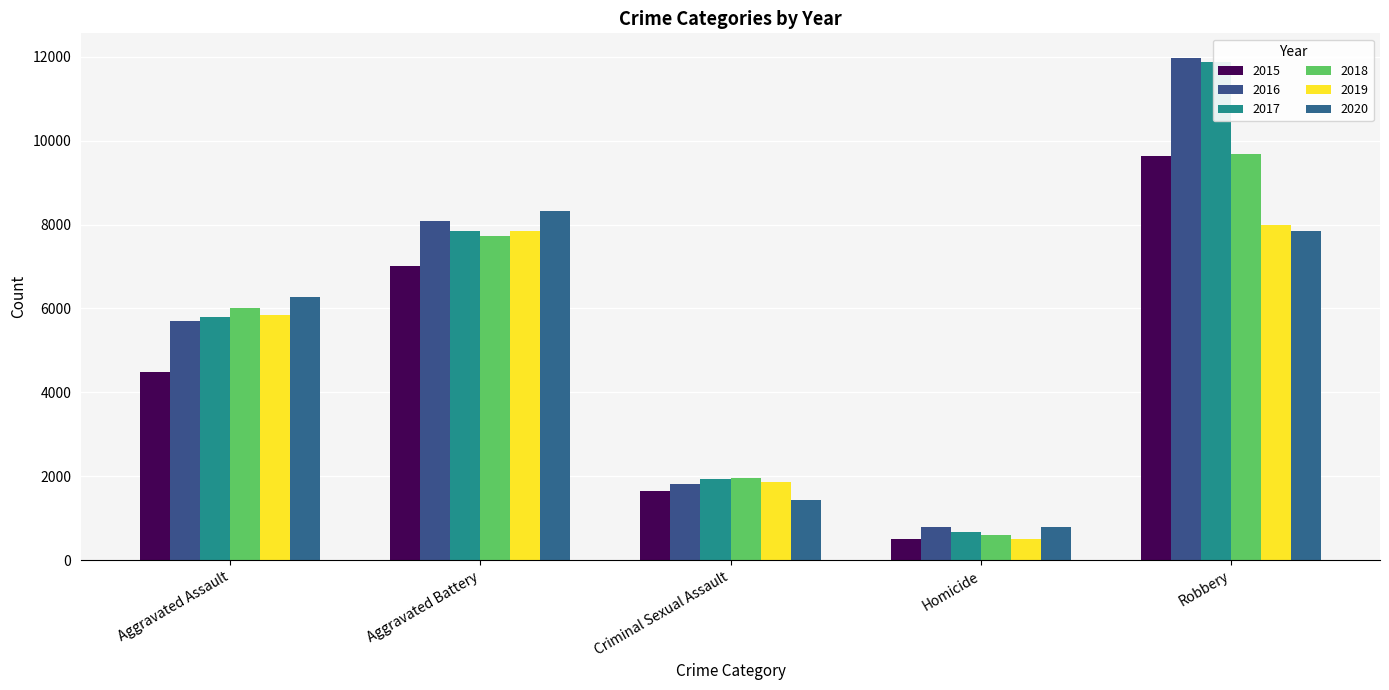

What is the label of the 1st bar from the left?

Aggravated Assault